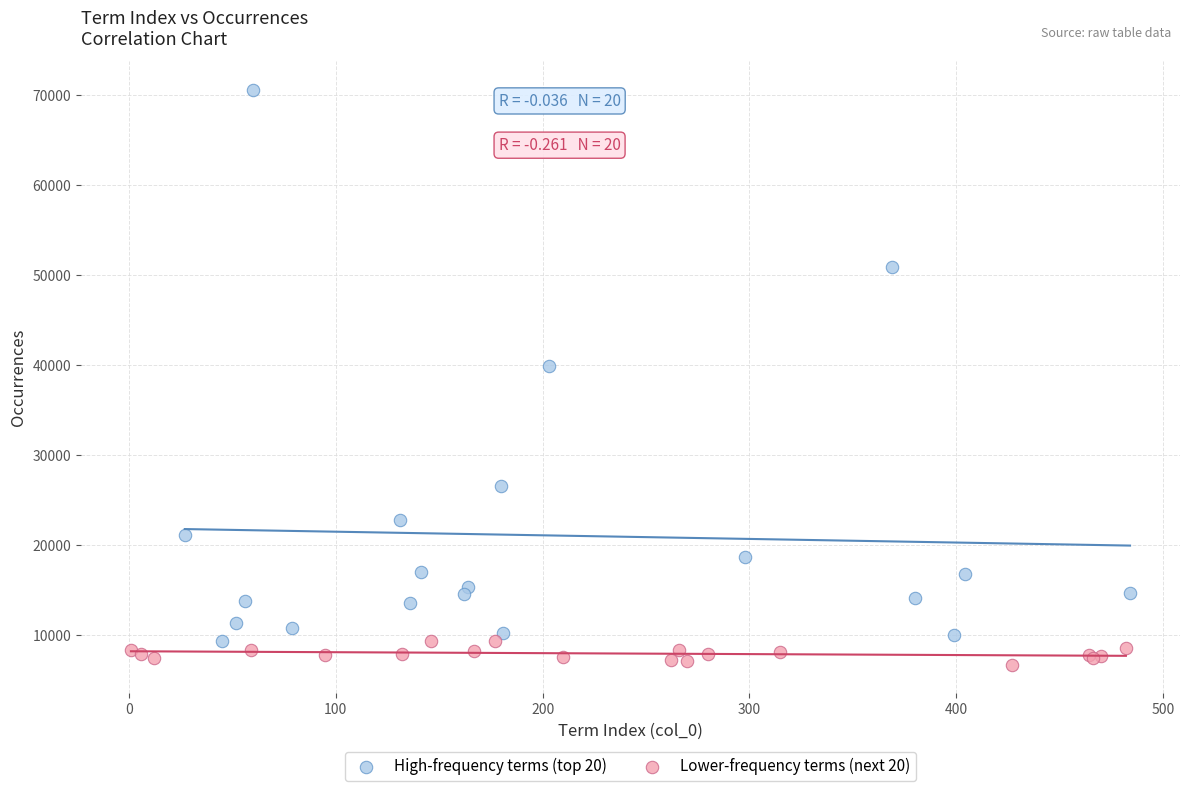

Which series contains the highest Y value?

High-frequency terms (top 20)